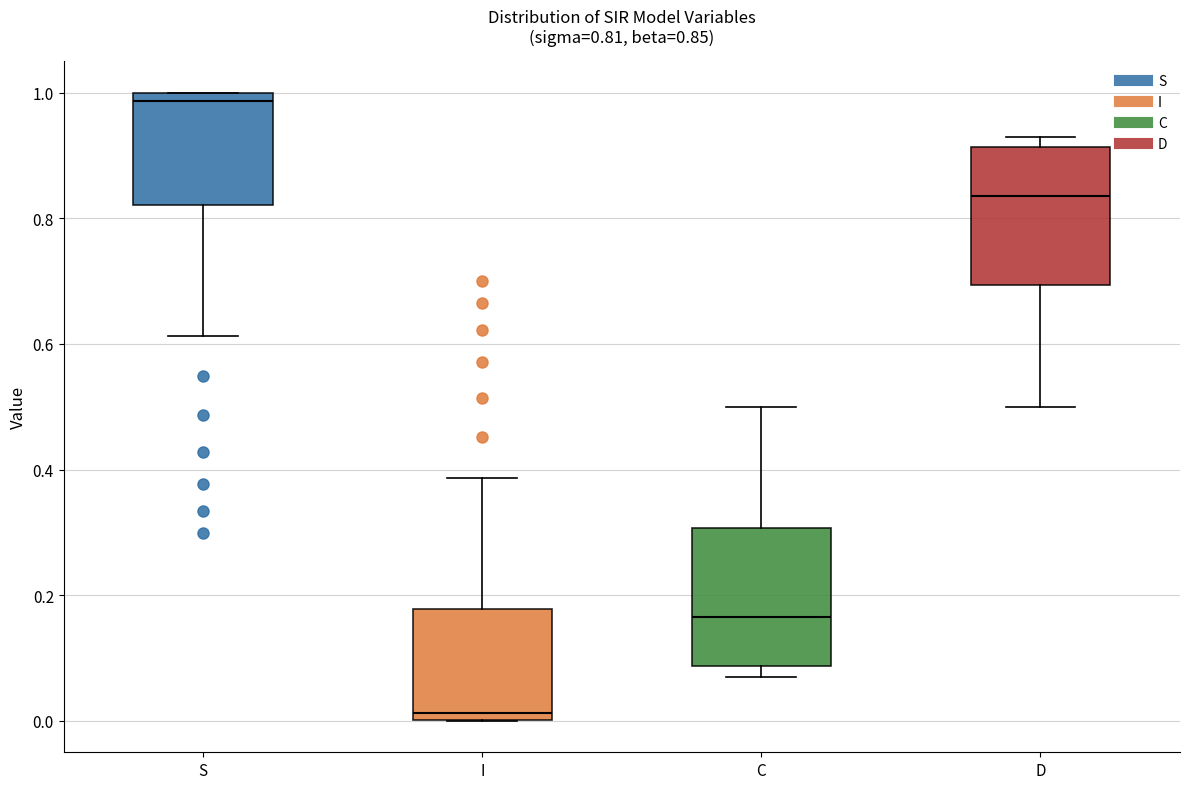

Which box's median line is the lowest?

I